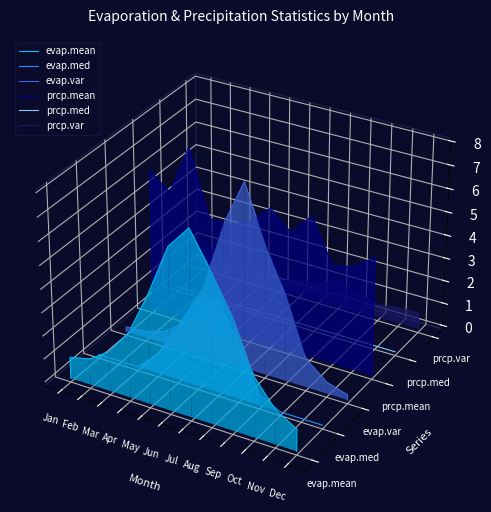

True or false: evap.var and evap.med intersect in this chart.

False